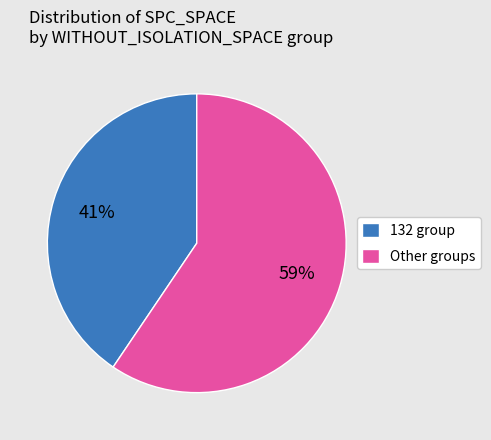

True or false: 132 group accounts for 41% of the total.

True